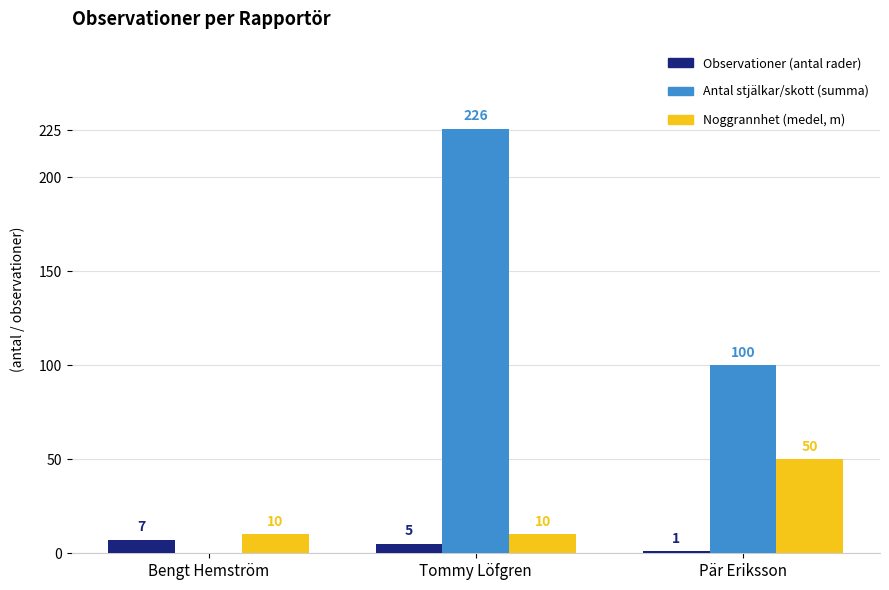

What is the greatest value displayed?

226